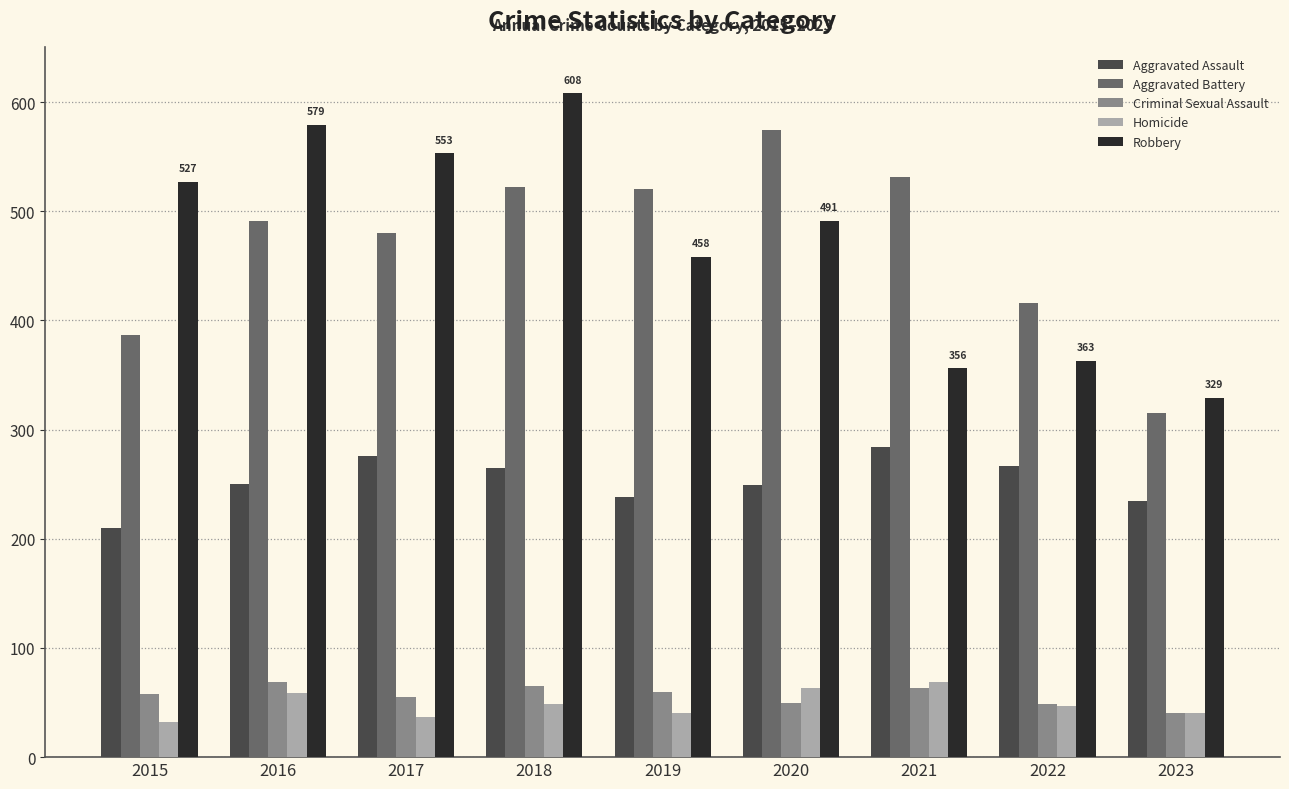

What is the sum of the Homicide values at 2015 and 2017?

69